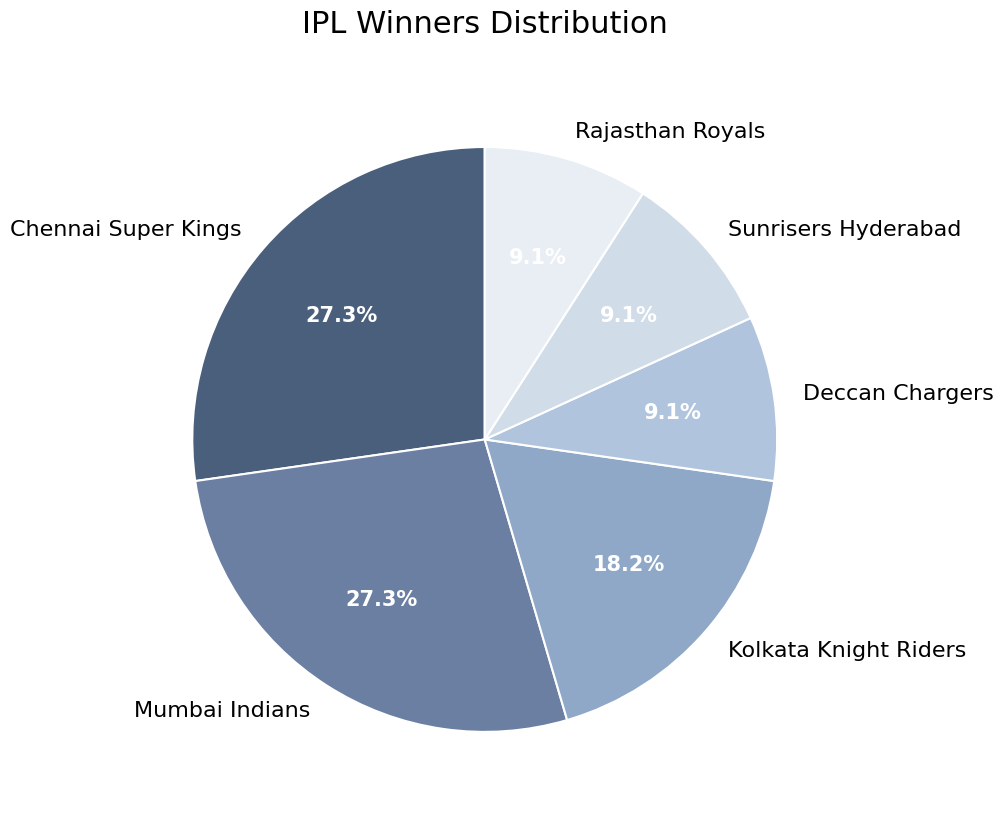

Is Rajasthan Royals the majority of the pie?

No